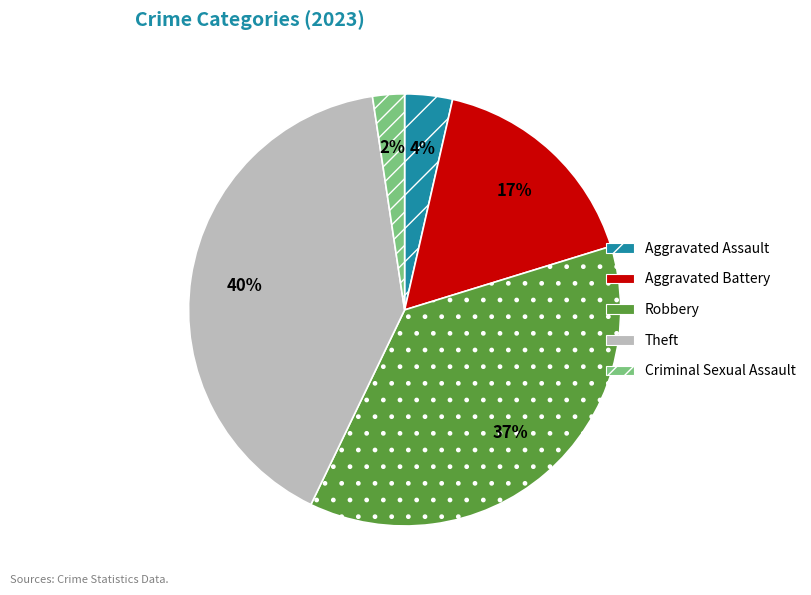

Which category has the biggest portion of the pie?

Theft